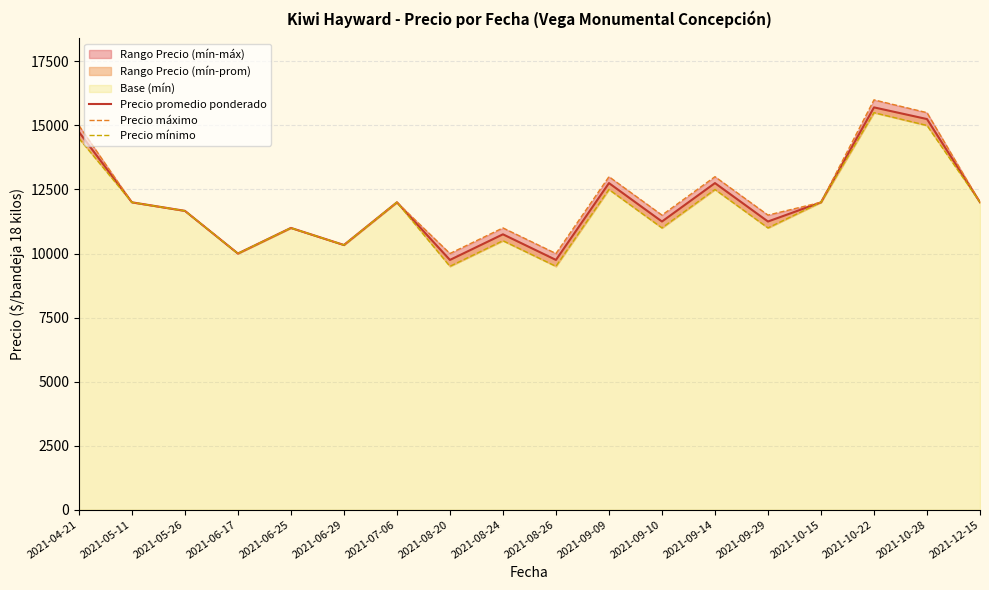

Between 2021-07-06 and 2021-10-28, which is larger?

2021-10-28